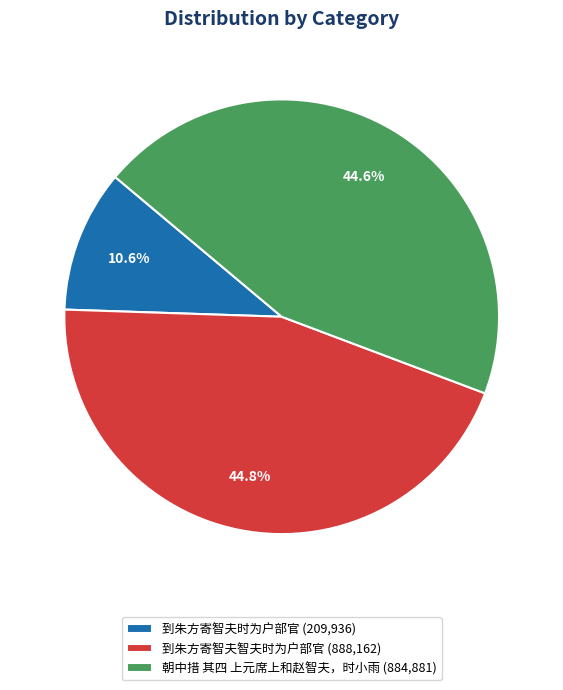

To the nearest percent, what portion does 到朱方寄智夫智夫时为户部官 represent?

45%